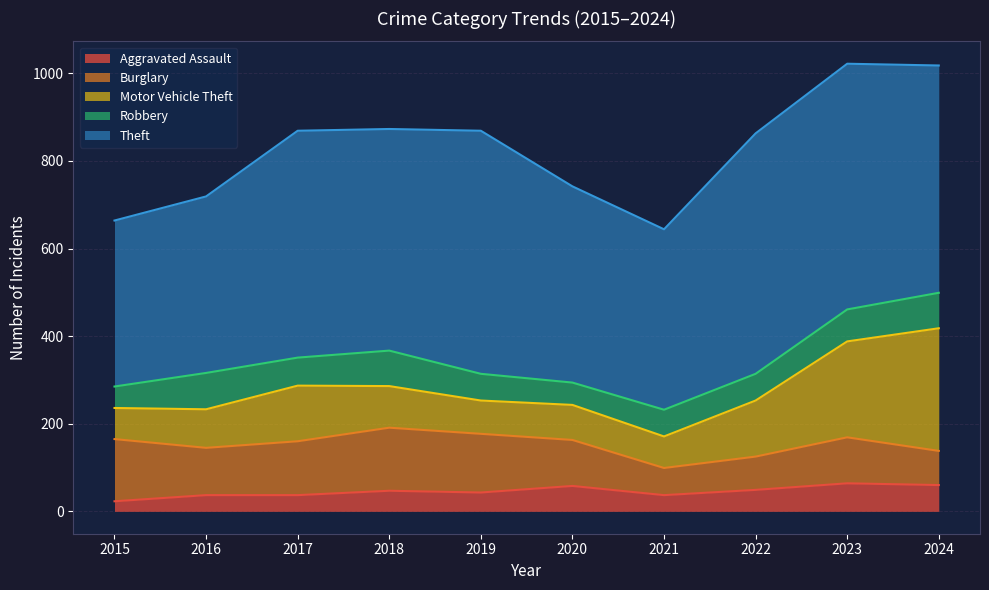

What is the value of the Aggravated Assault point at the 2nd from the left?

37